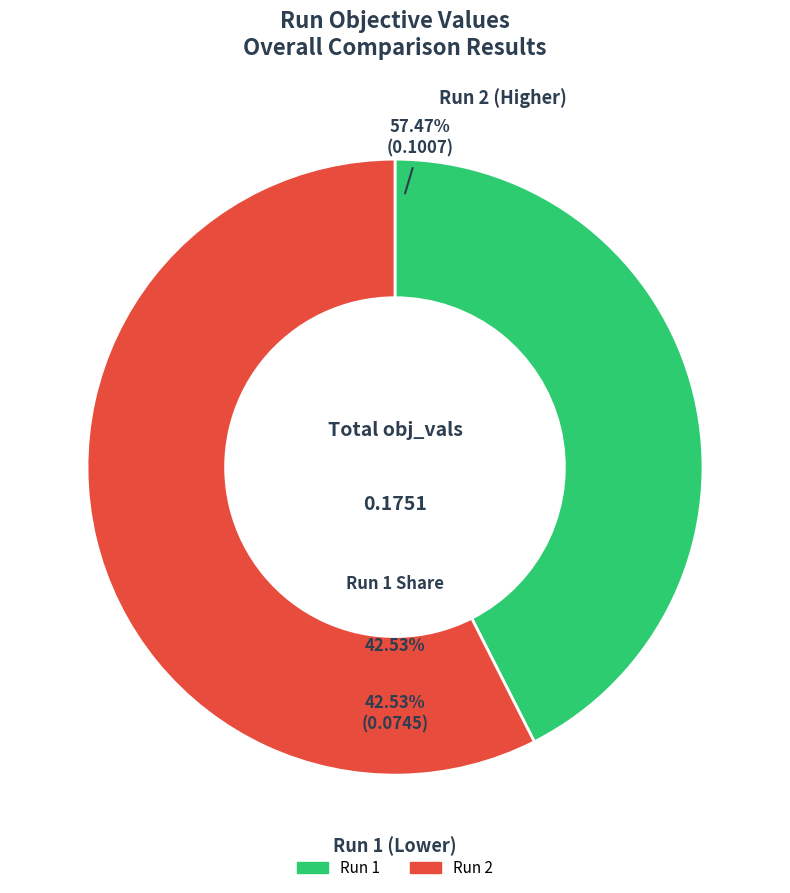

Is there a majority slice in this chart?

Yes